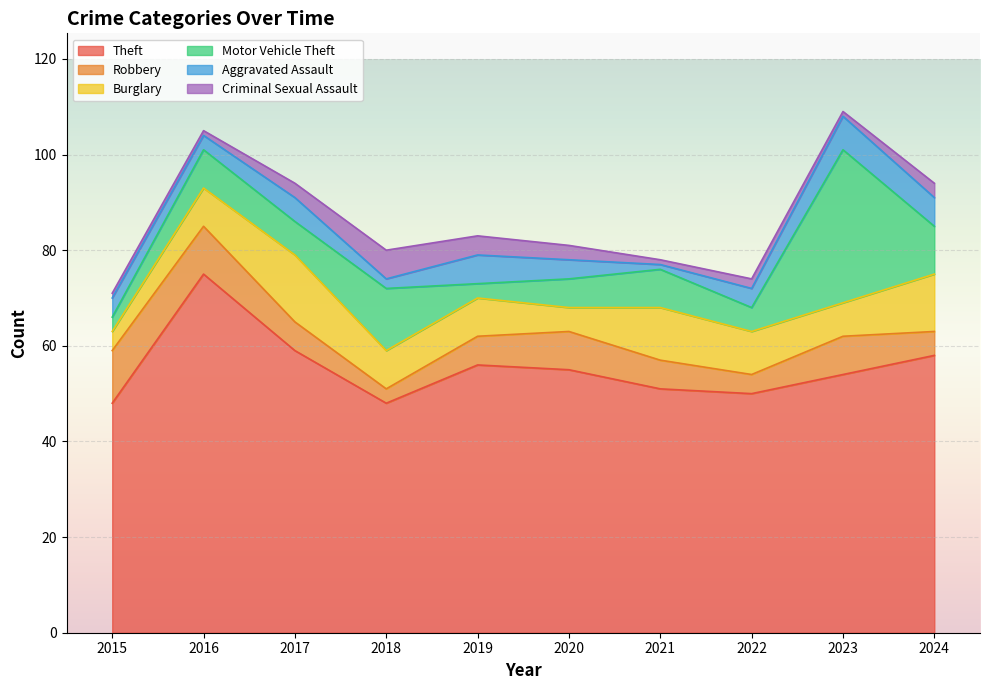

What is the spread (max minus min) of values at 2015?

47